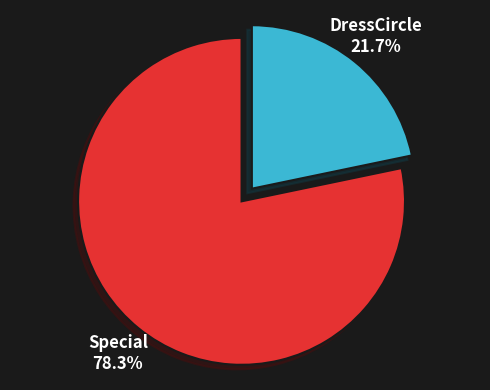

Which category has the biggest portion of the pie?

Special